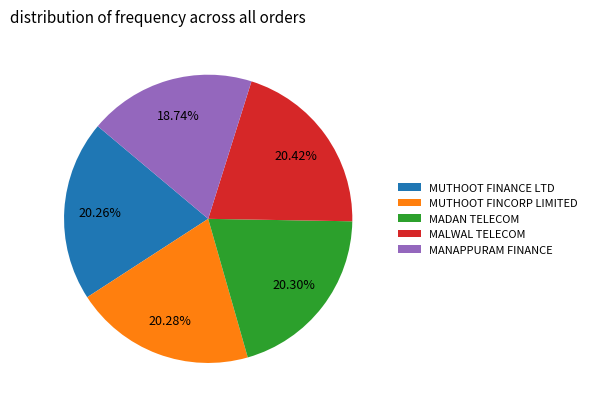

Do MUTHOOT FINCORP LIMITED and MALWAL TELECOM together represent more than half of the pie?

No